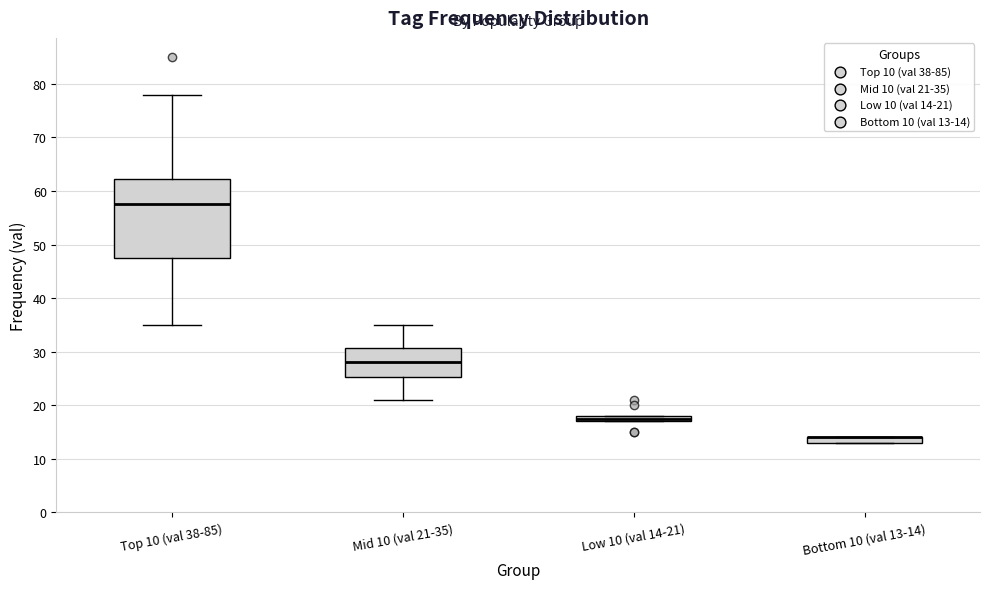

Where is the lower edge of the box for Low 10 (val 14-21) on the y-axis? The values are not printed on the chart, so give them approximately, as read against the axis.

17